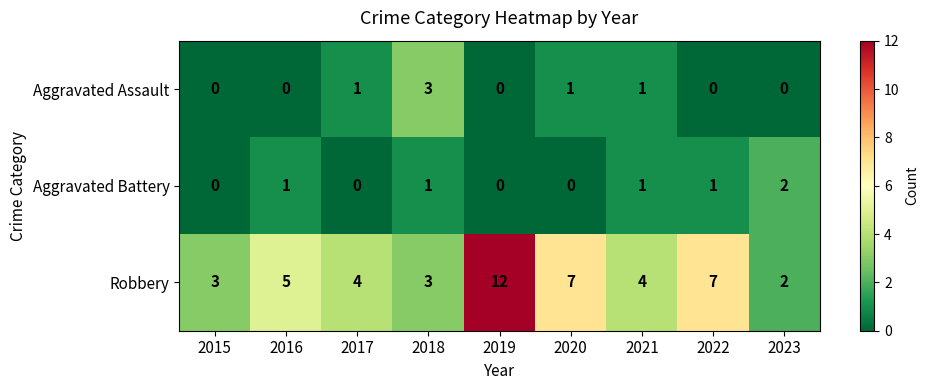

How many categories are shown in the chart?

9